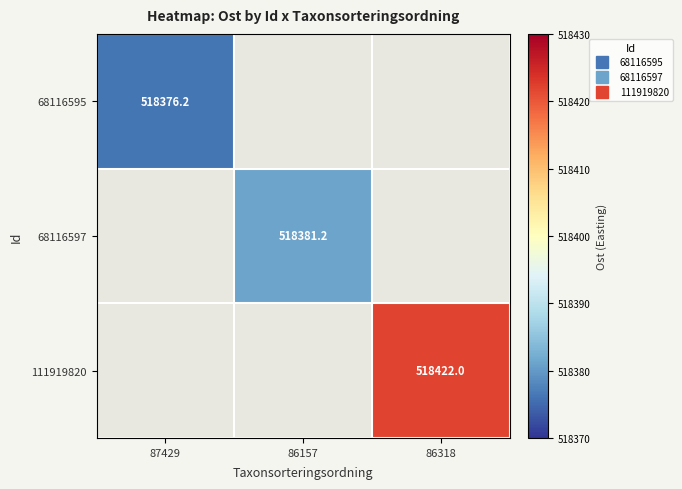

At which label does 68116595 reach its minimum?

87429